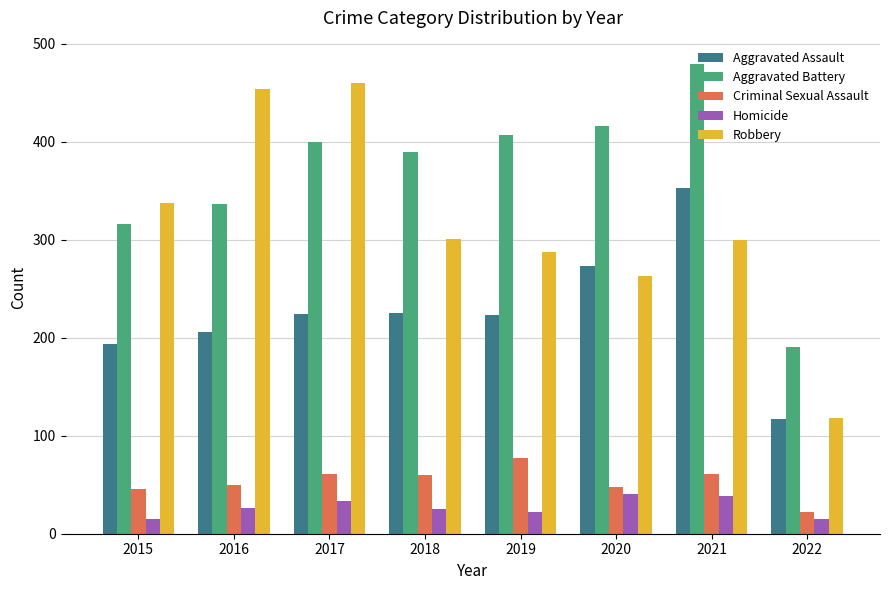

What is the spread (max minus min) of values at 2015?

322